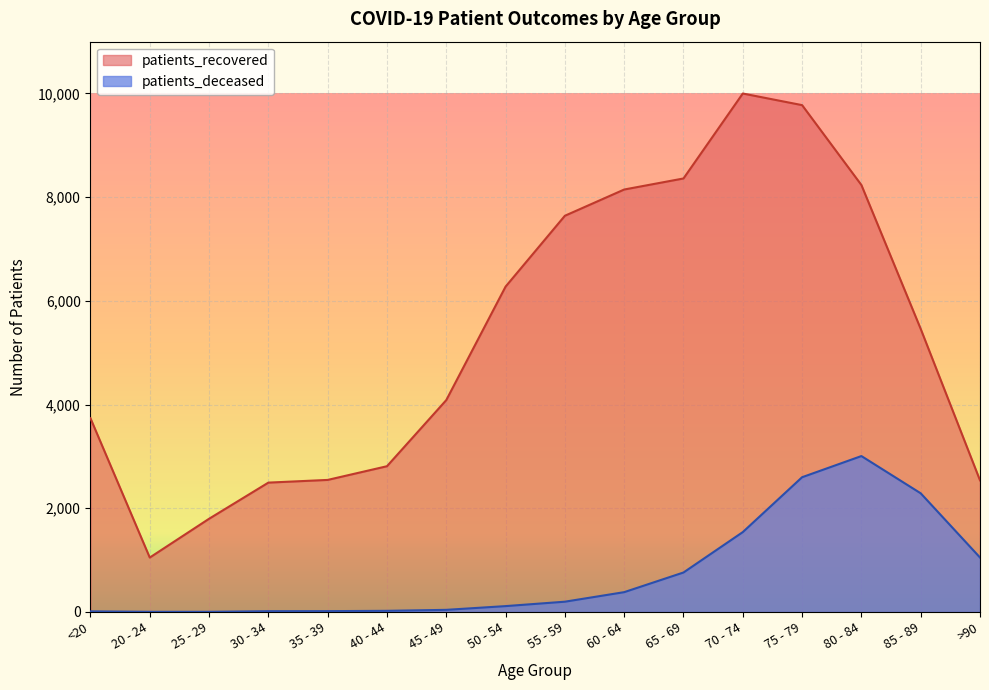

How many lines are shown in the chart?

2